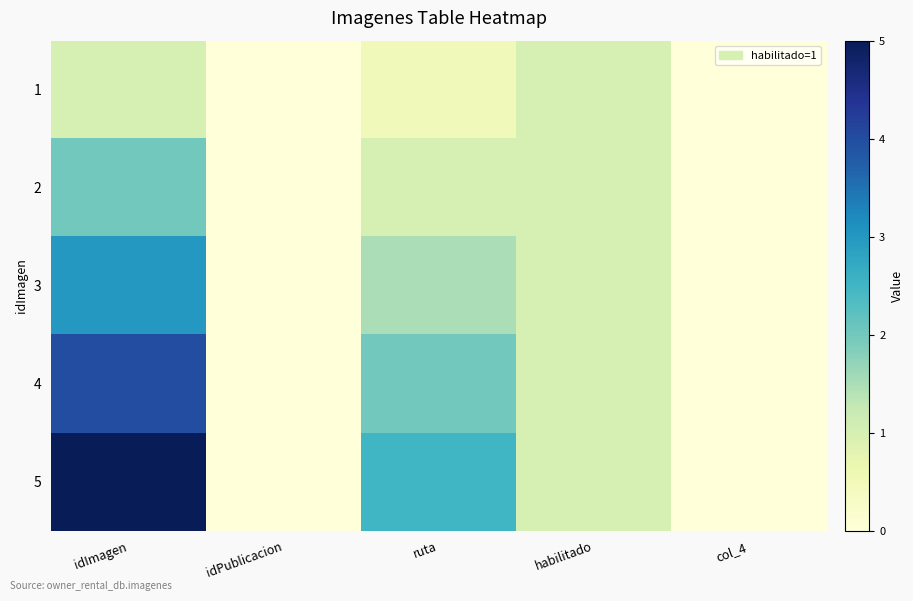

Which series has the largest total across all categories?

5